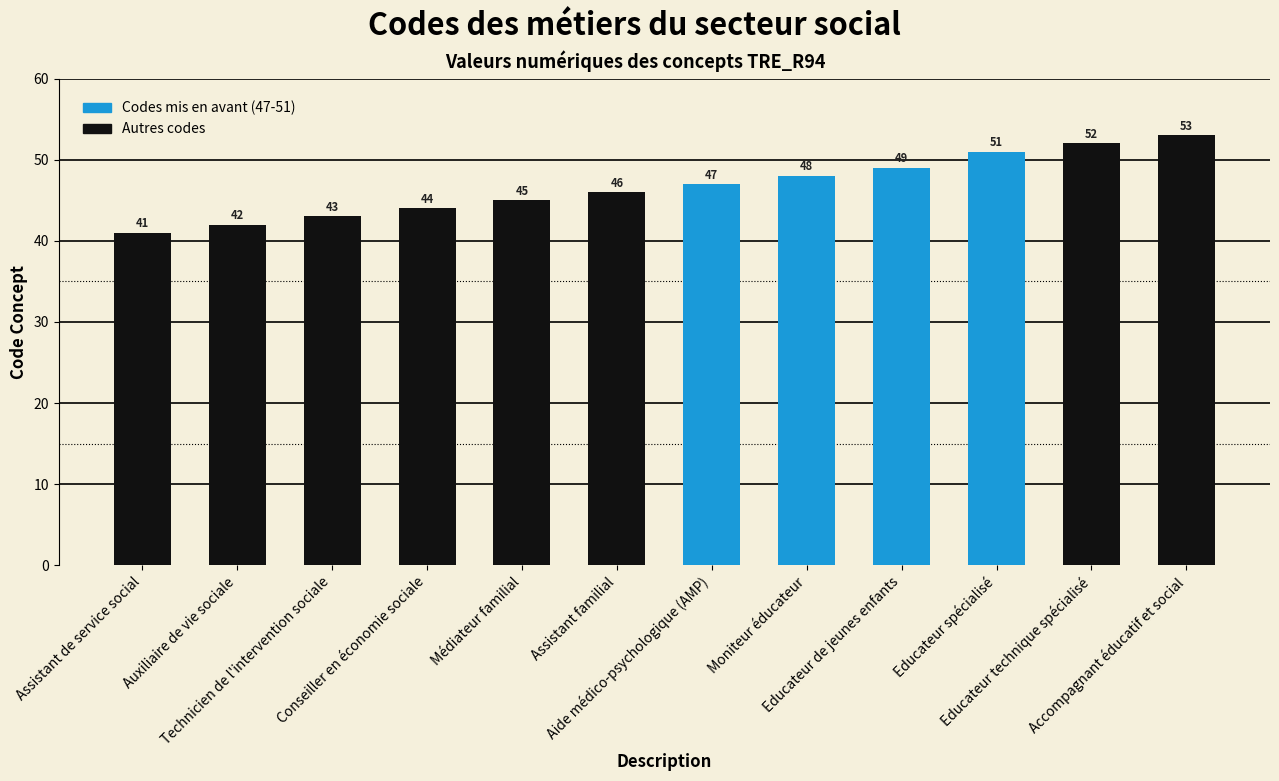

What is the label of the 2nd bar from the right?

Educateur technique spécialisé